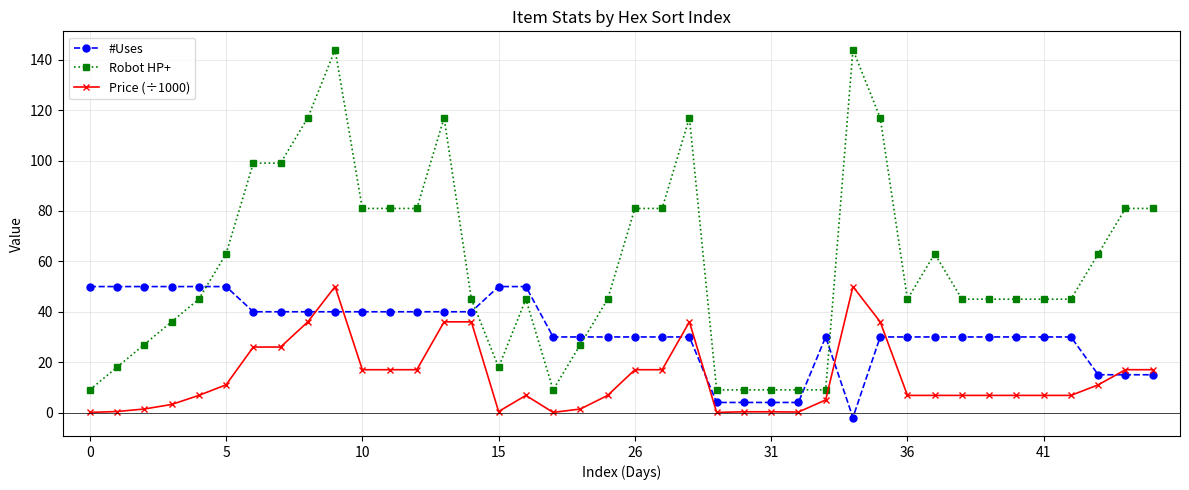

Which series has the largest range (max minus min)?

Robot HP+